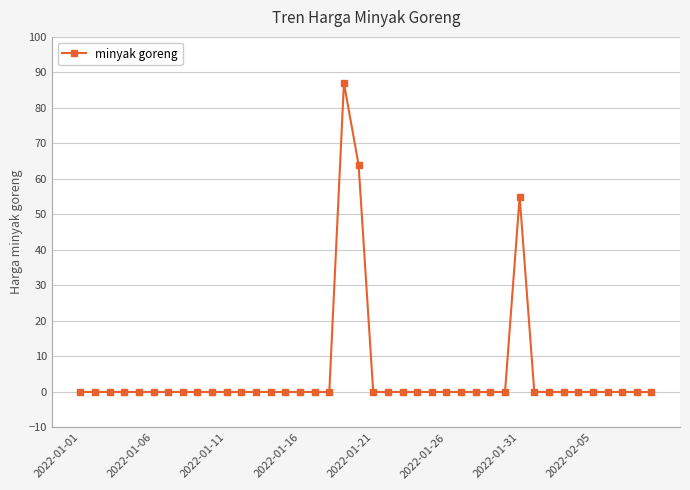

True or false: there are more than 0 points higher than both neighbors.

True